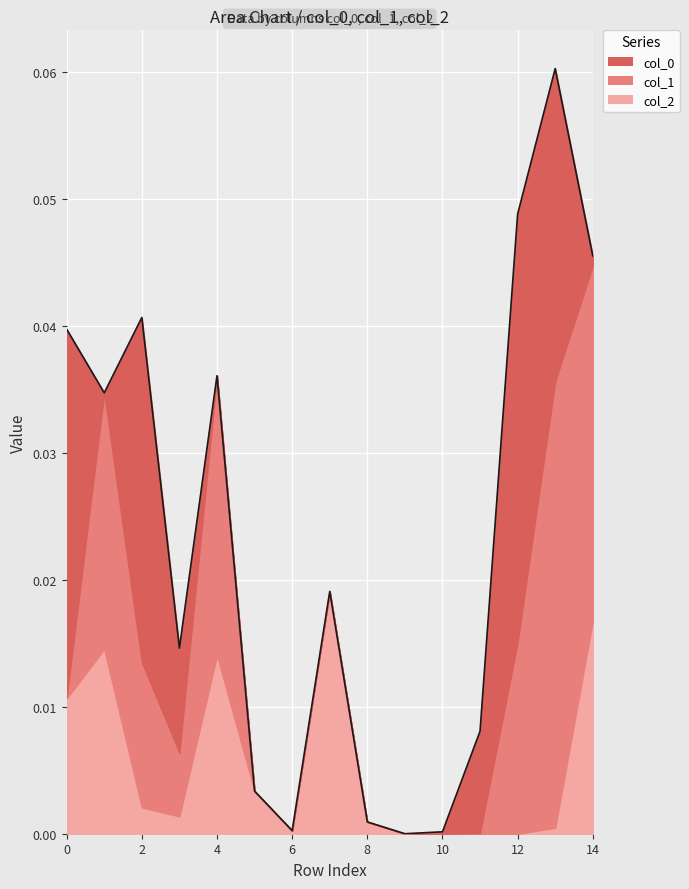

Rank the series by their maximum value, from lowest to highest.

col_2, col_0, col_1